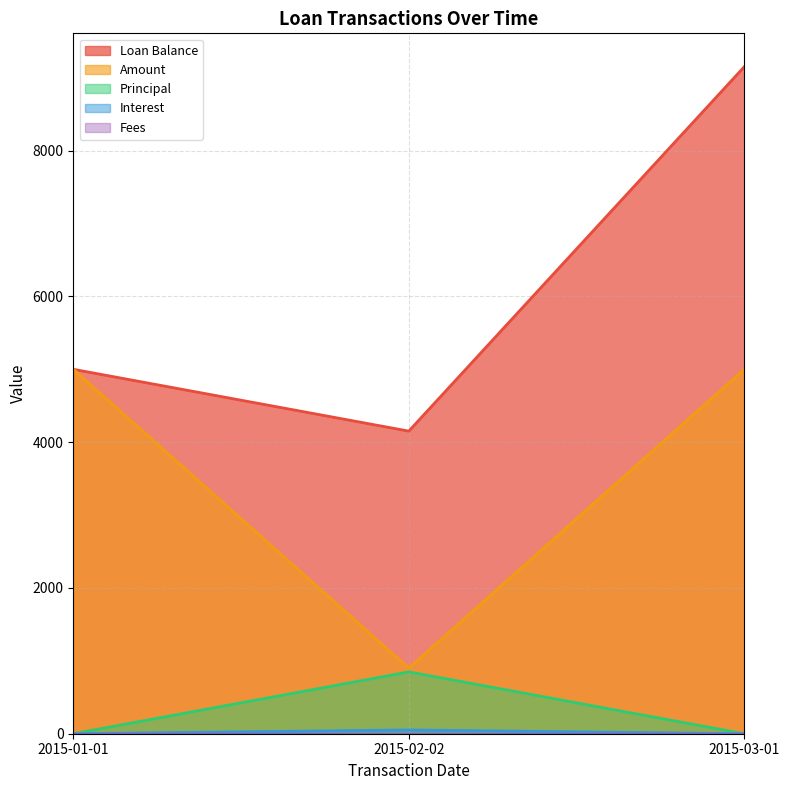

Is the value of Loan Balance at 2015-01-01 greater than the value of Interest at 2015-03-01?

Yes